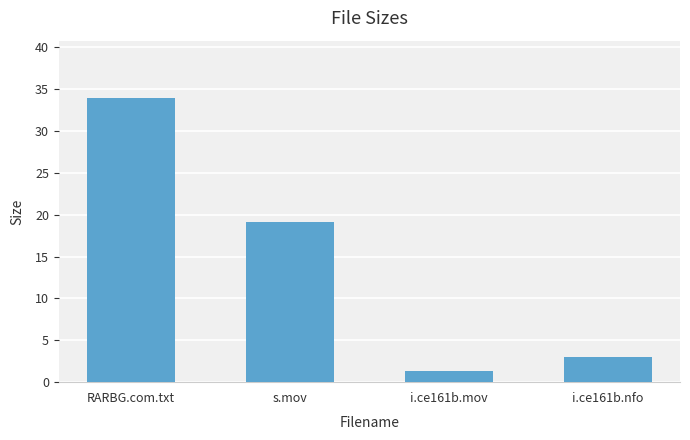

Which has a higher value, i.ce161b.mov or s.mov?

s.mov